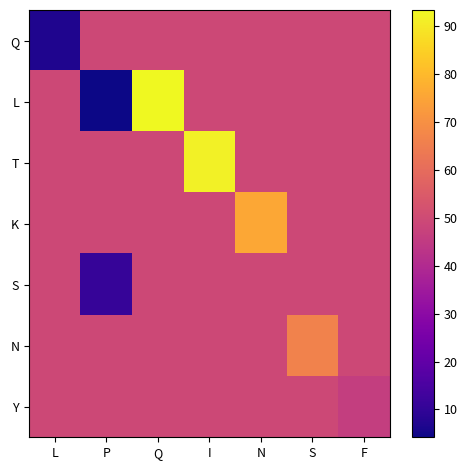

Rank the series by their maximum value, from highest to lowest.

L, T, K, N, Q, S, Y